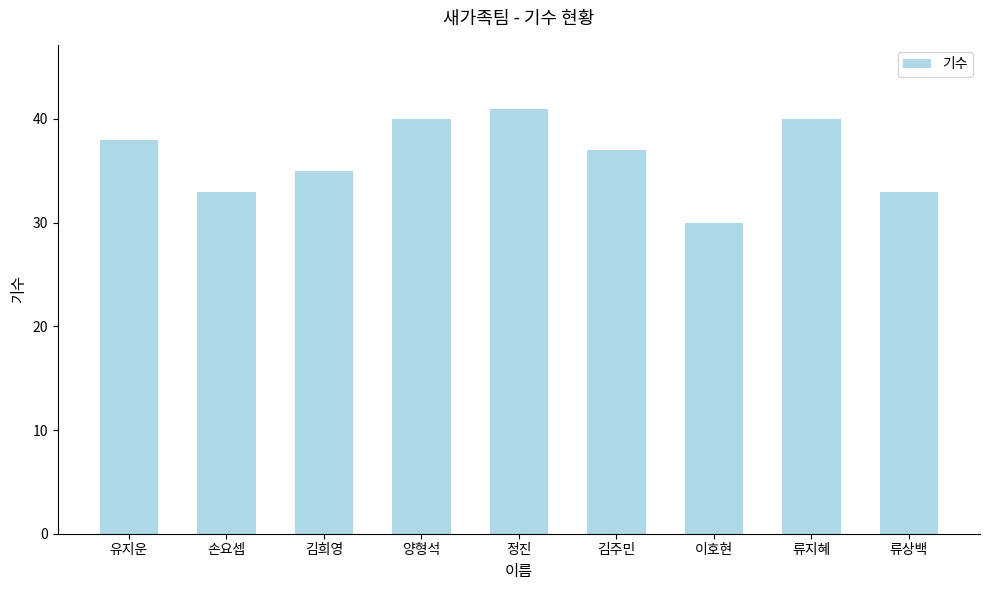

What is the average value?

36